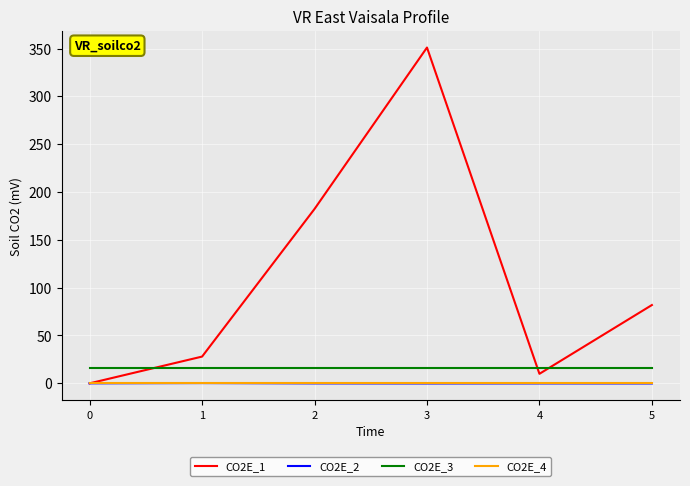

Which series has the largest range (max minus min)?

CO2E_1